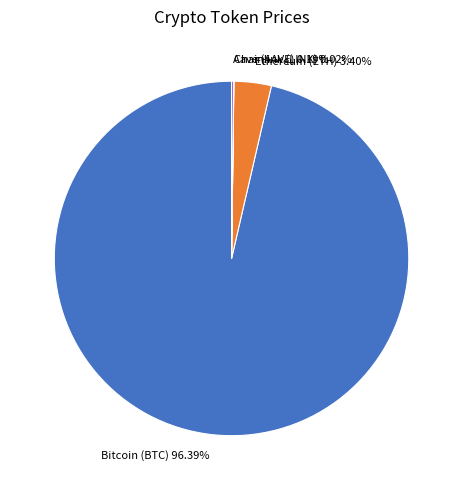

To the nearest percent, what is the average slice percentage?

25%